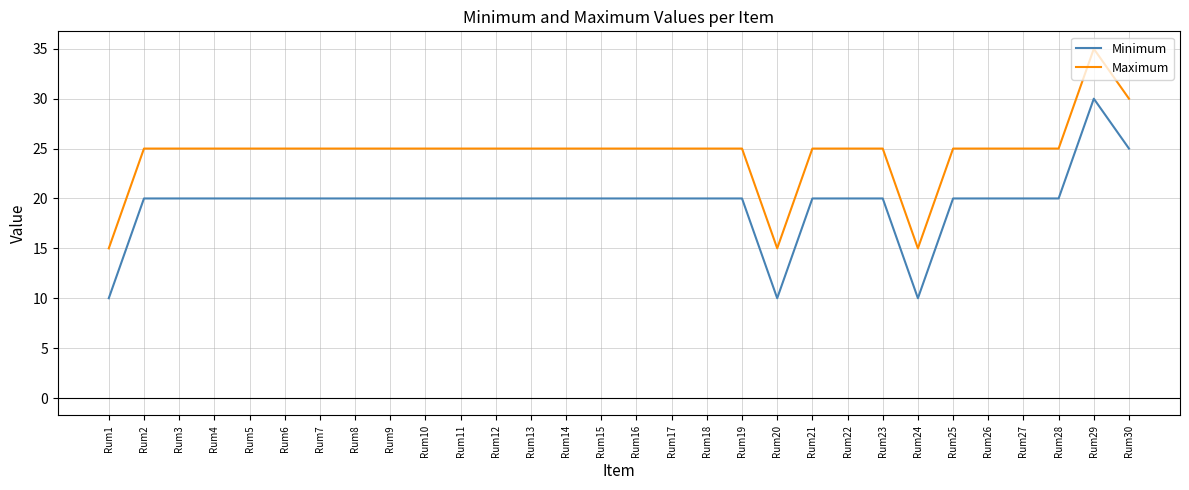

Is it true that Minimum equals 20 at Rum11?

True